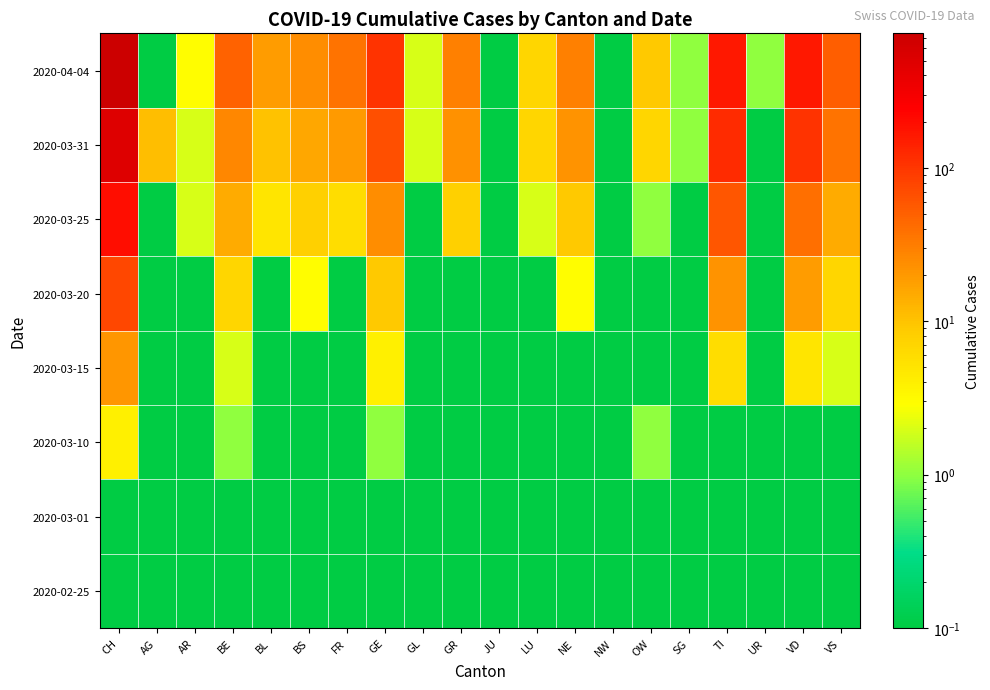

Count the number of data series in this chart.

8